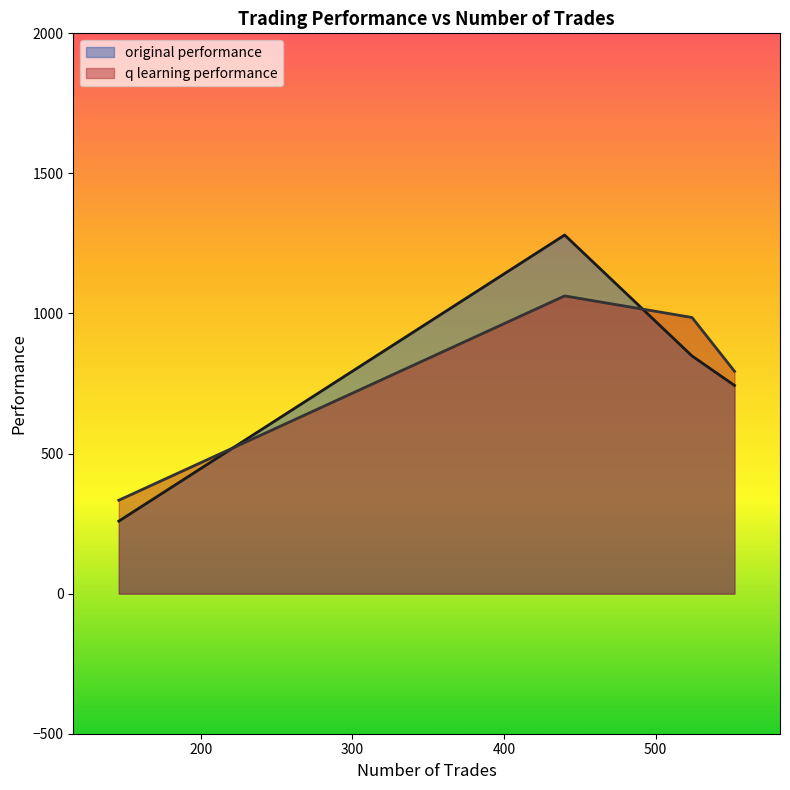

At 552, list the series in order from smallest to largest.

original performance, q learning performance